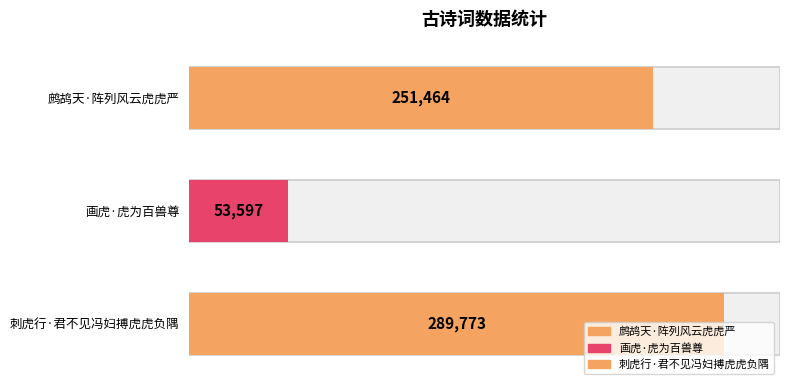

Reading left to right, transcribe all the data shown in this chart.

251464	53597	289773